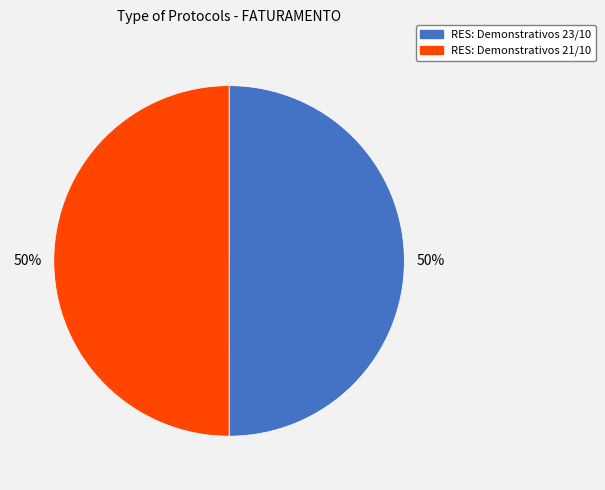

To the nearest percent, what is the combined percentage of RES: Demonstrativos 21/10 and RES: Demonstrativos 23/10?

100%